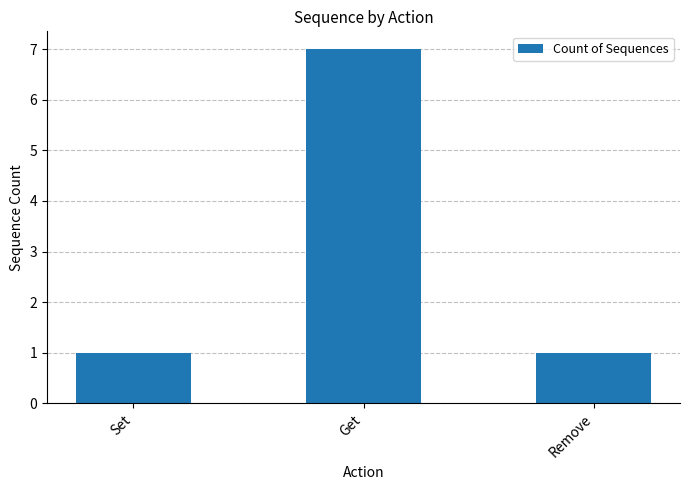

What is the greatest value displayed?

7